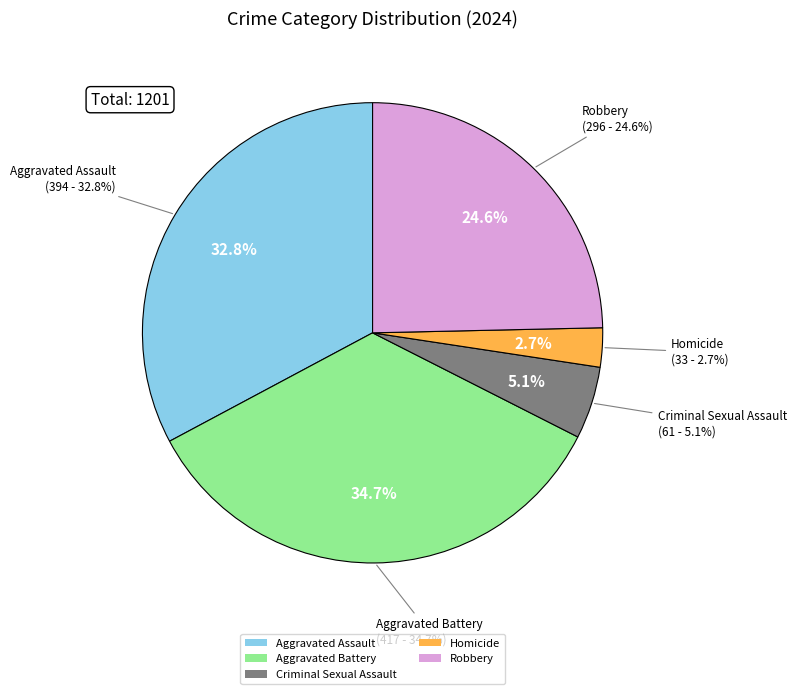

What percentage is NOT represented by Homicide?

97.3%